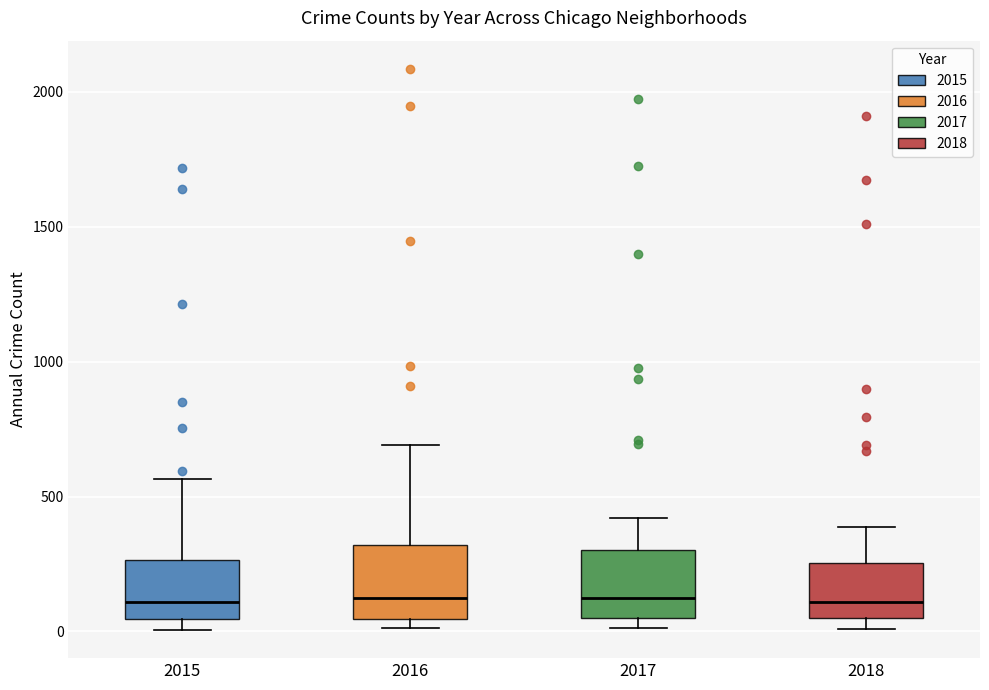

Reading left to right, transcribe this box plot: for each box, give where its median line is, the range the box spans, and where its two whiskers end, as read against the y-axis. The values are not printed on the chart, so give them approximately, as read against the axis.

2015: median 100, box 50 to 250, whiskers 0 to 550
2016: median 150, box 50 to 300, whiskers 0 to 700
2017: median 100, box 50 to 300, whiskers 0 to 400
2018: median 100, box 50 to 250, whiskers 0 to 400